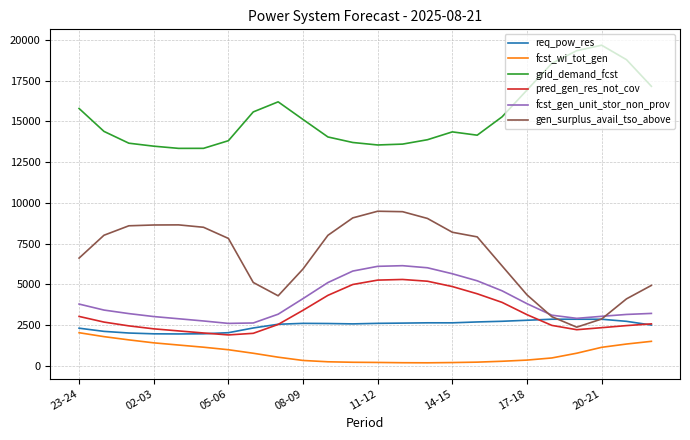

What is the minimum value for fcst_wi_tot_gen?

177